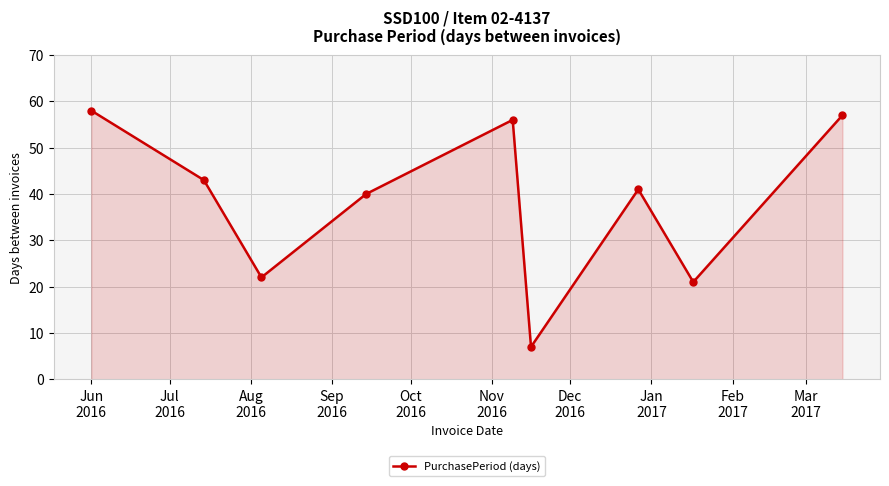

How many points are higher than both their immediate neighbors (excluding endpoints)?

2